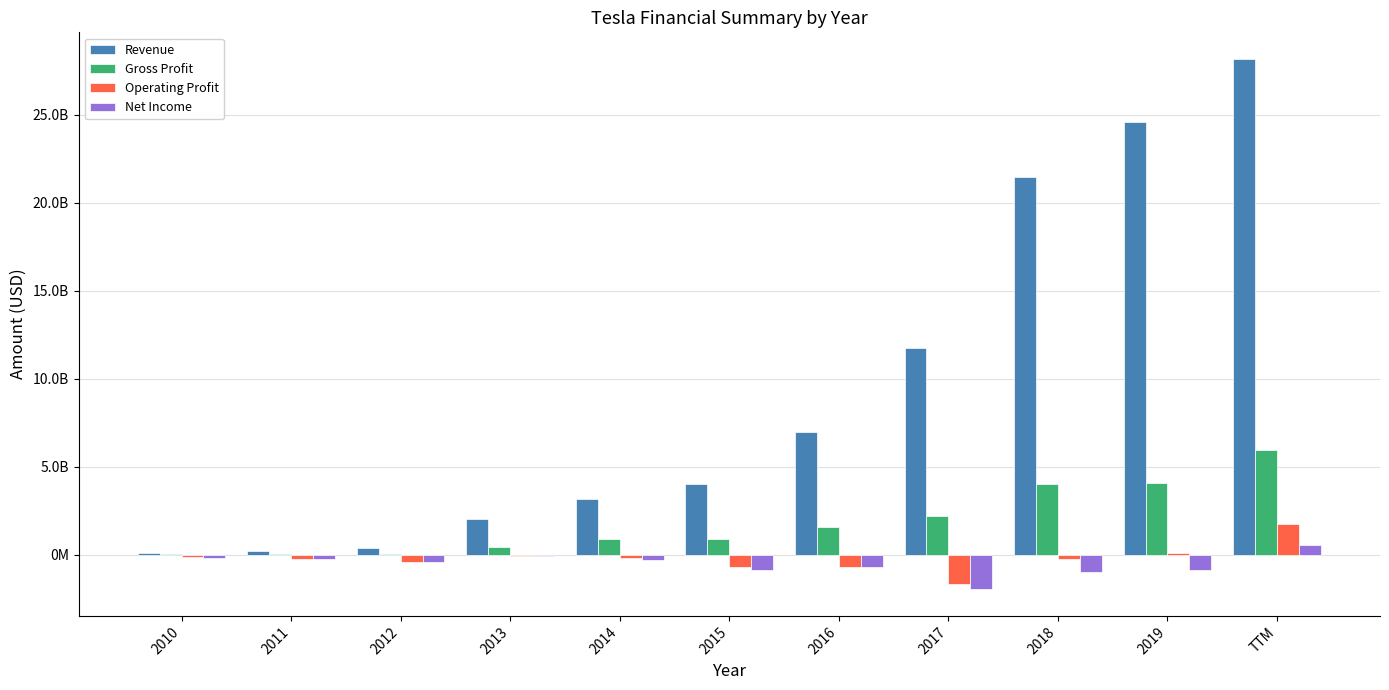

Are the bars grouped side by side (vs. stacked)?

Yes